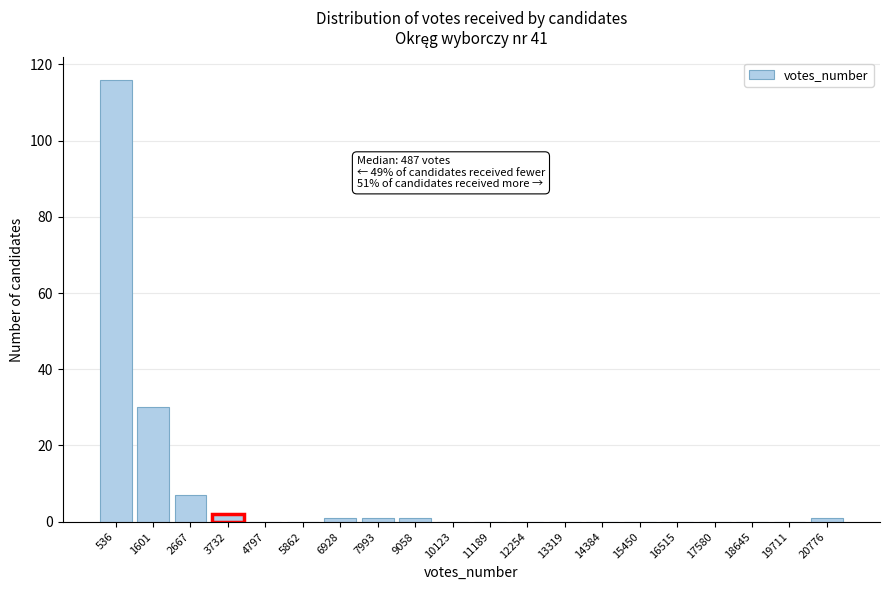

Reading left to right, list all the values displayed in this chart.

536=116	1601=30	2667=7	3732=2	4797=0	5862=0	6928=1	7993=1	9058=1	10123=0	11189=0	12254=0	13319=0	14384=0	15450=0	16515=0	17580=0	18645=0	19711=0	20776=1